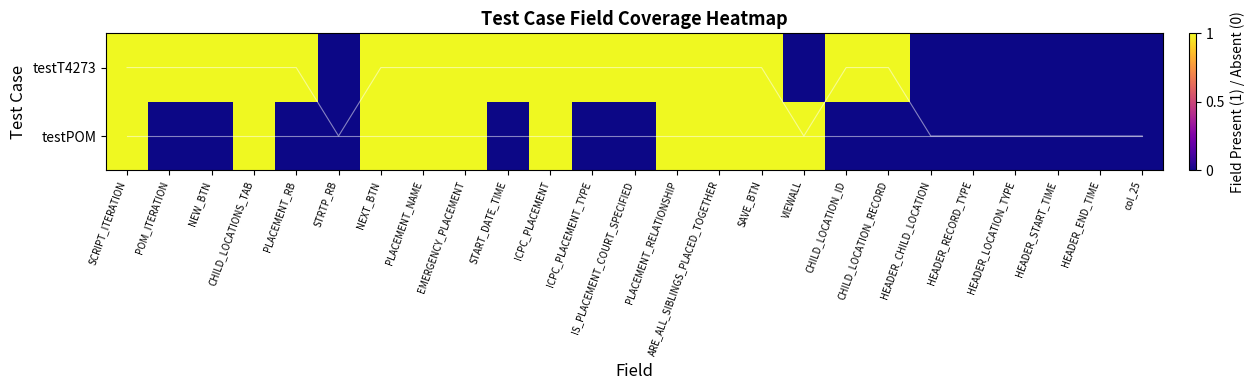

What is the spread (max minus min) of values at NEW_BTN?

1